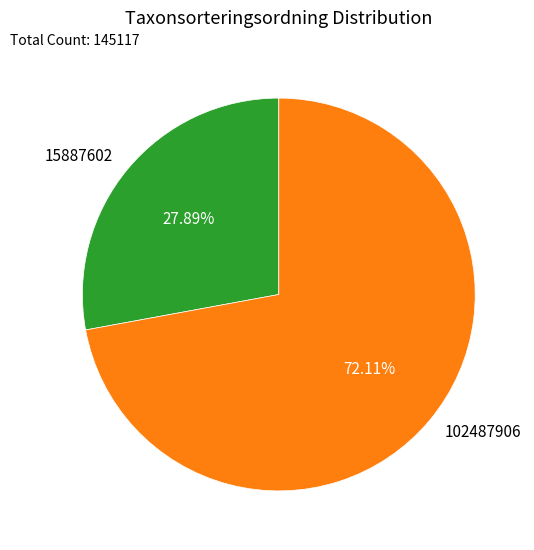

What is the ratio of the value at 15887602 to the value at 102487906?

0.4